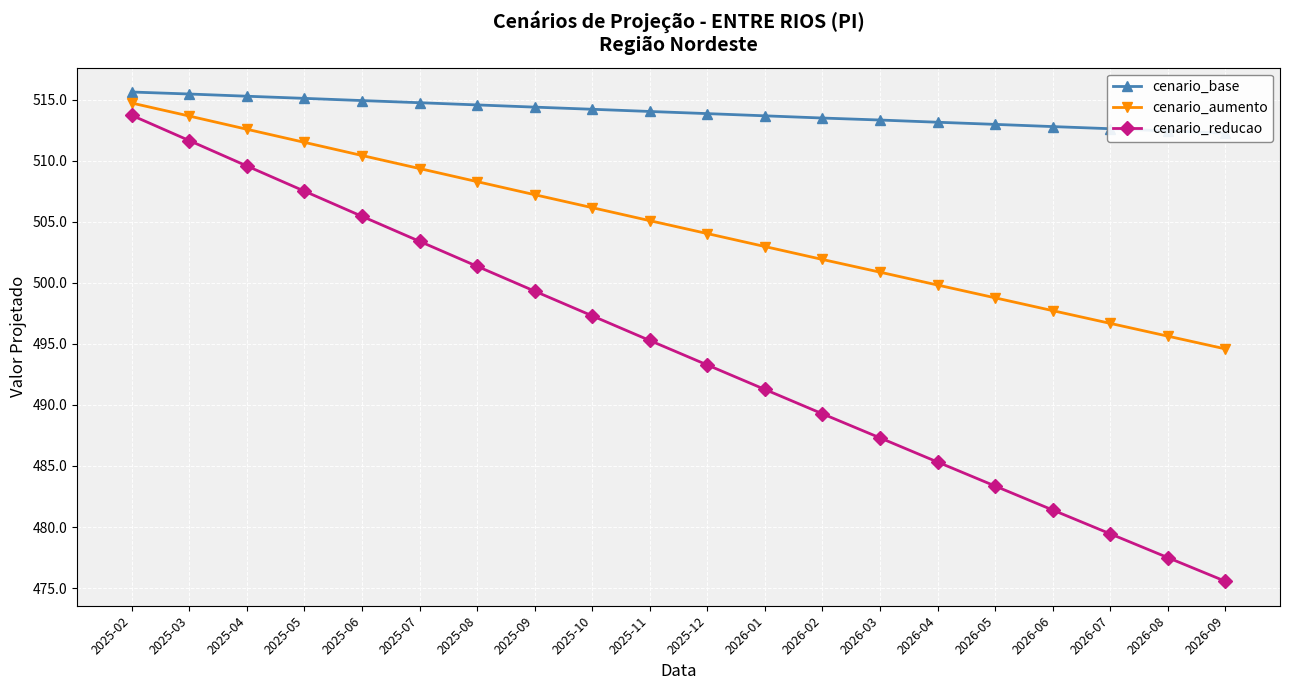

The value of cenario_base at 2025-10 is 192.4. True or false?

False